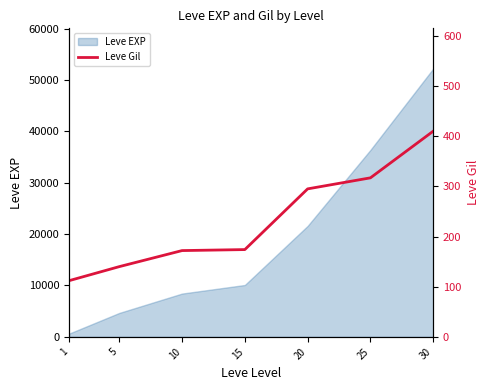

Where does the data first go above 174?

20